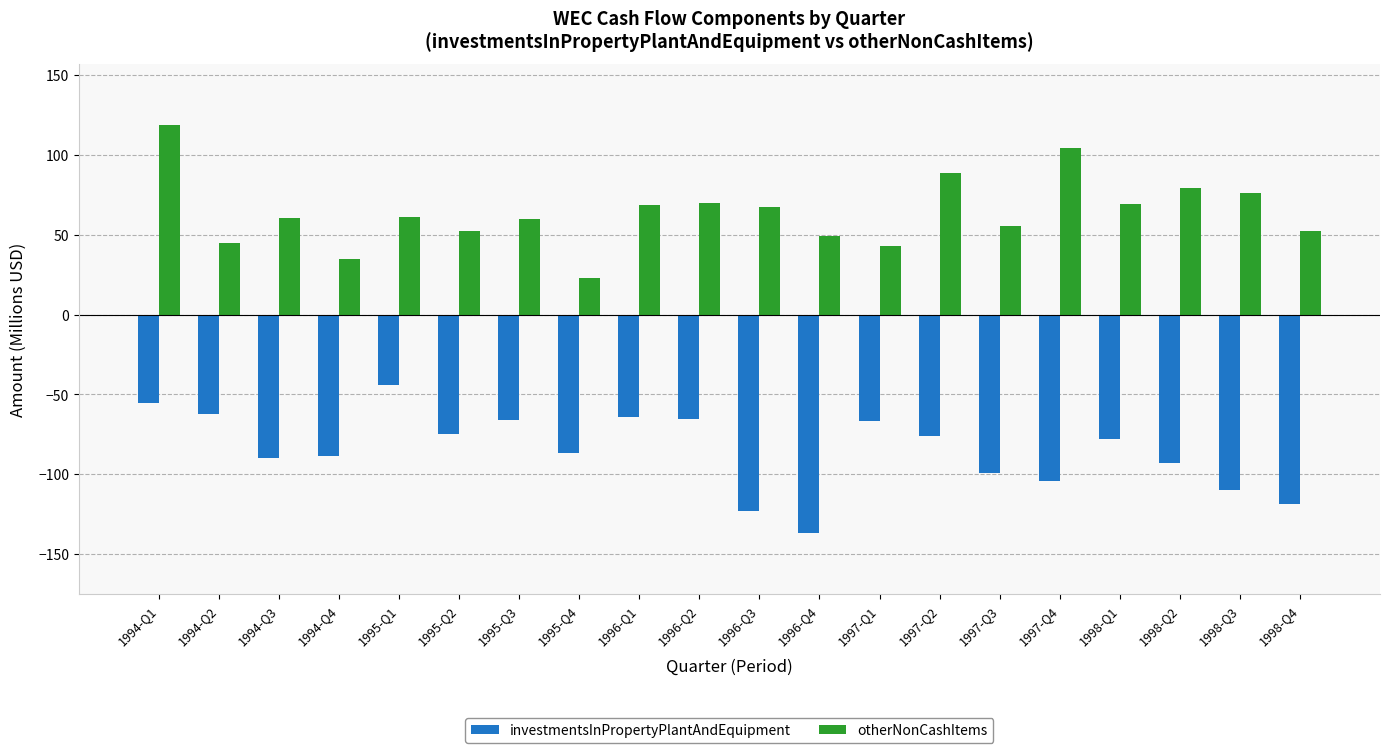

What is the label of the 13th bar from the left?

1997-Q1